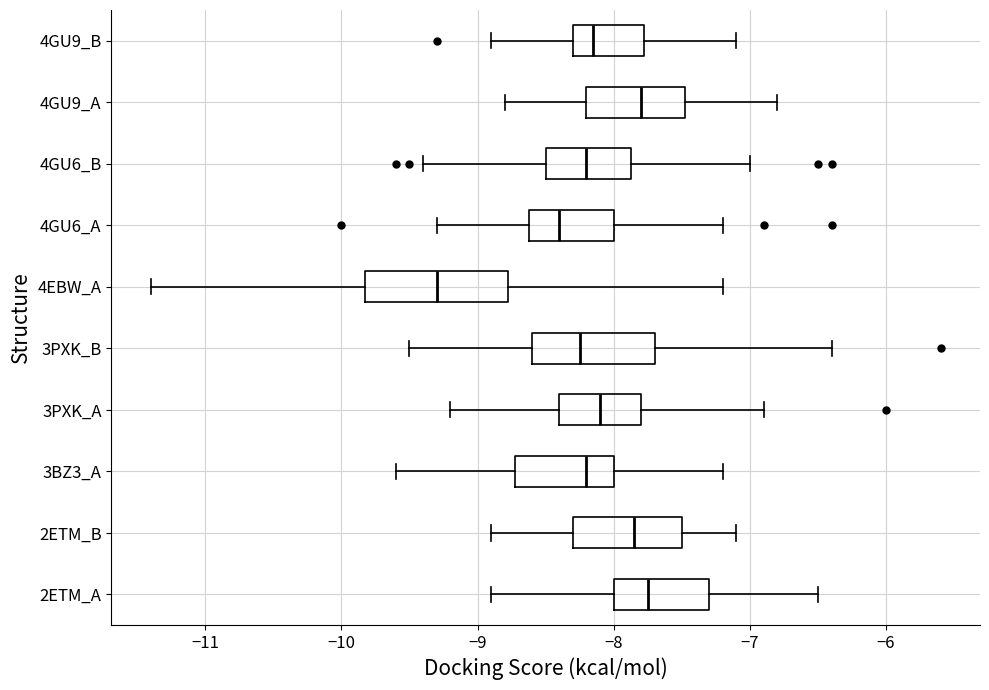

Reading bottom to top, read every box against the x-axis: the position of its median line, the range the box covers, and the ends of its whiskers. The values are not printed on the chart, so give them approximately, as read against the axis.

2ETM_A: median -7.7, box -8.0 to -7.3, whiskers -8.9 to -6.5
2ETM_B: median -7.8, box -8.3 to -7.5, whiskers -8.9 to -7.1
3BZ3_A: median -8.2, box -8.7 to -8.0, whiskers -9.6 to -7.2
3PXK_A: median -8.1, box -8.4 to -7.8, whiskers -9.2 to -6.9
3PXK_B: median -8.2, box -8.6 to -7.7, whiskers -9.5 to -6.4
4EBW_A: median -9.3, box -9.8 to -8.8, whiskers -11.4 to -7.2
4GU6_A: median -8.4, box -8.6 to -8.0, whiskers -9.3 to -7.2
4GU6_B: median -8.2, box -8.5 to -7.9, whiskers -9.4 to -7.0
4GU9_A: median -7.8, box -8.2 to -7.5, whiskers -8.8 to -6.8
4GU9_B: median -8.1, box -8.3 to -7.8, whiskers -8.9 to -7.1